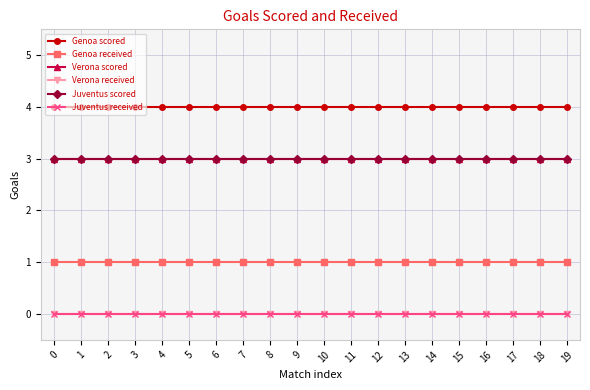

What is the value of the Genoa received point at the 3rd from the left?

1